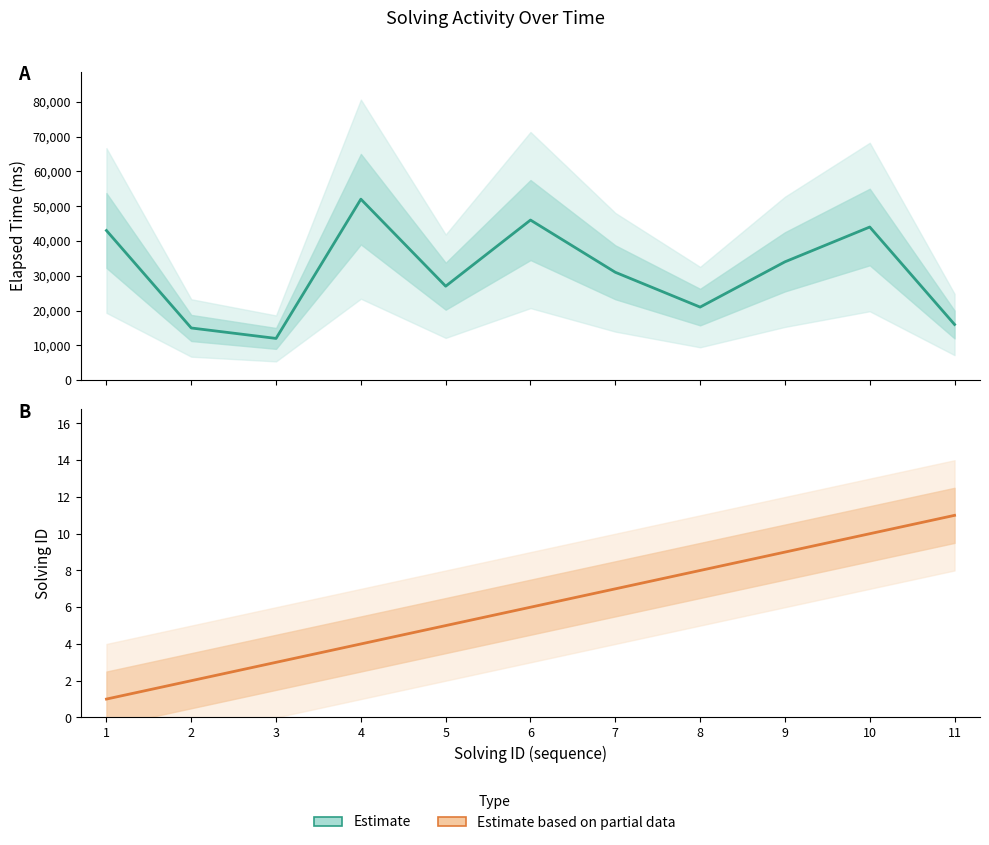

Reading left to right, extract all data points from this chart.

elapsed_time: 1=43000	2=15000	3=12000	4=52000	5=27000	6=46000	7=31000	8=21000	9=34000	10=44000	11=16000
solving_id: 1=1	2=2	3=3	4=4	5=5	6=6	7=7	8=8	9=9	10=10	11=11